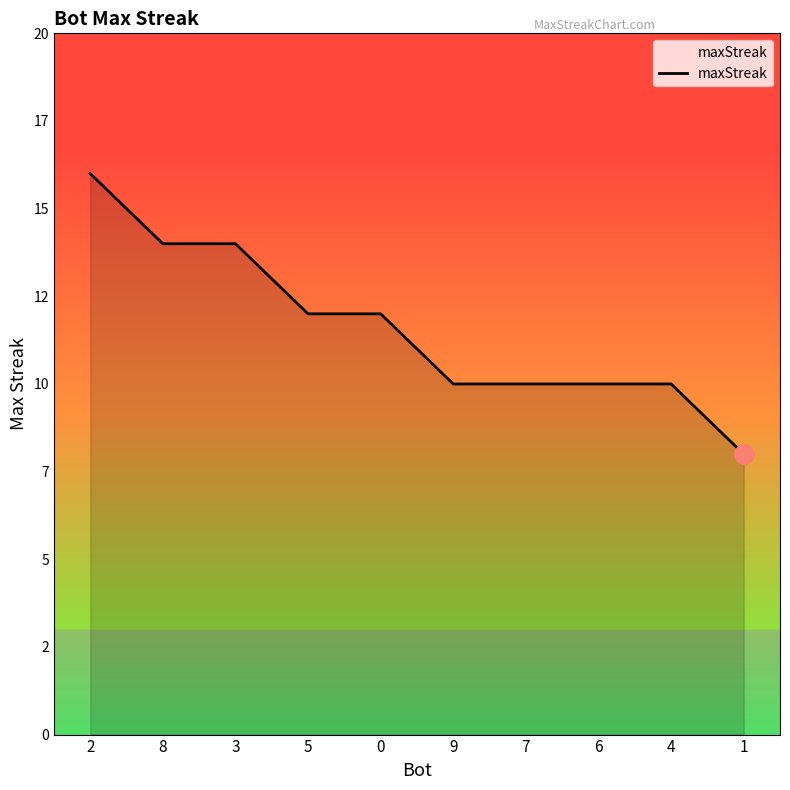

Where is the data nearest to the value 12?

5